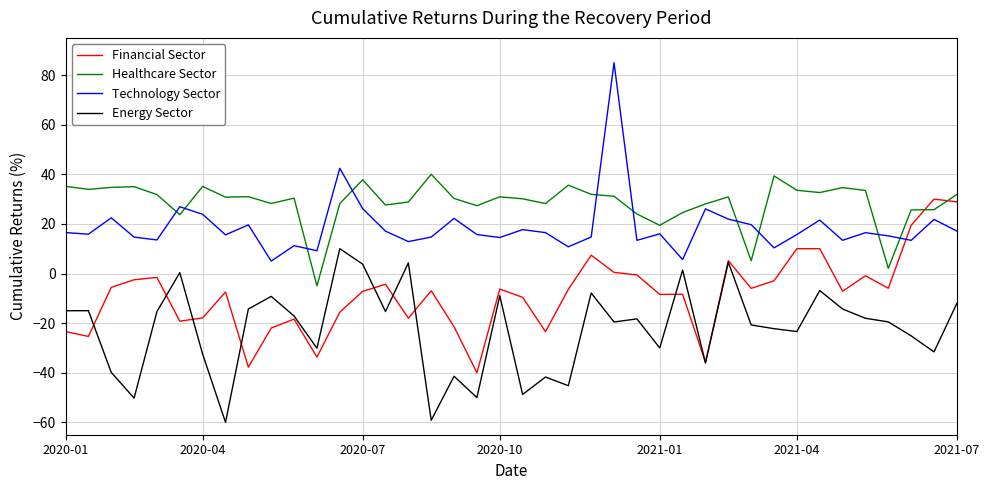

True or false: Healthcare Sector and Financial Sector cross at least once.

True